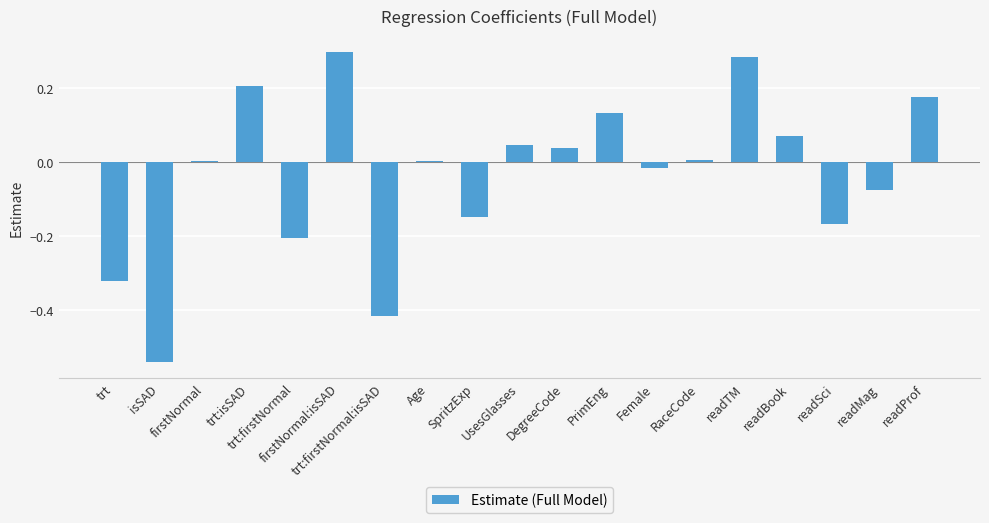

What is the sum of all values?

-0.6